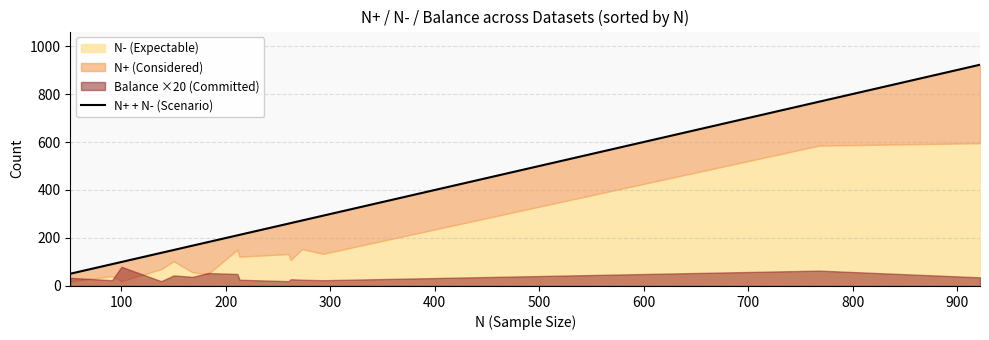

What is the value of the 3rd point from the left?

100